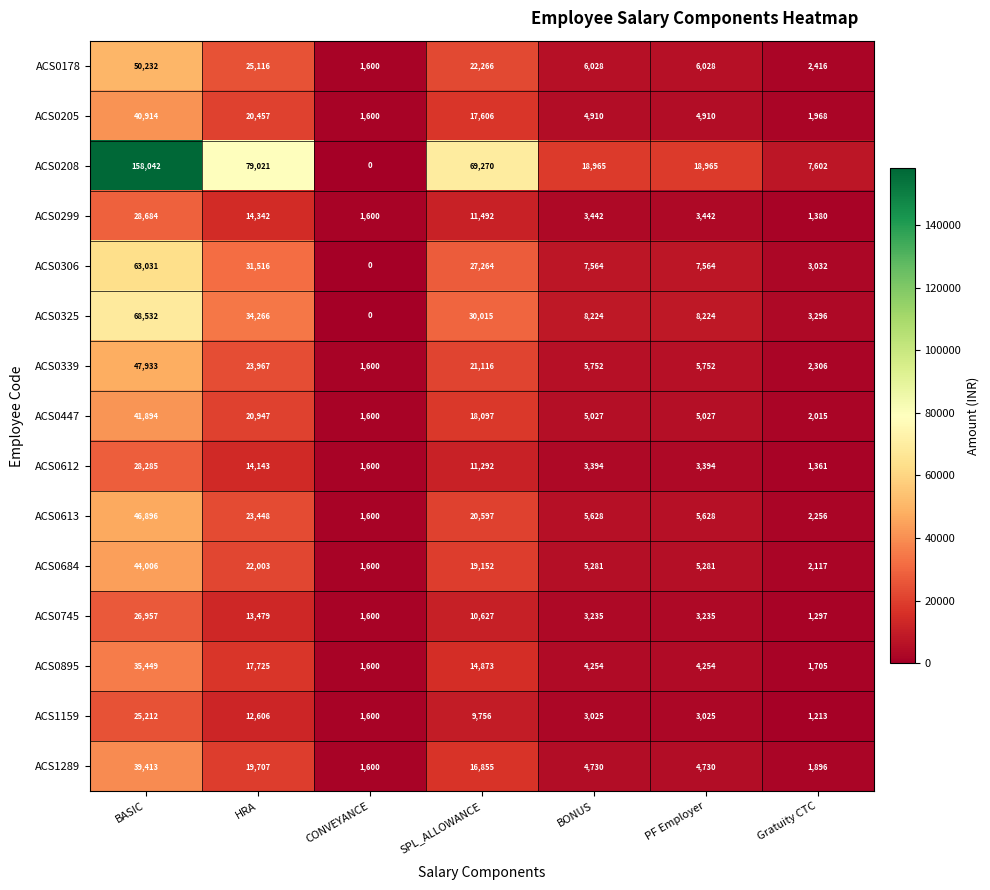

At which label is ACS0895 closest to 18524?

HRA